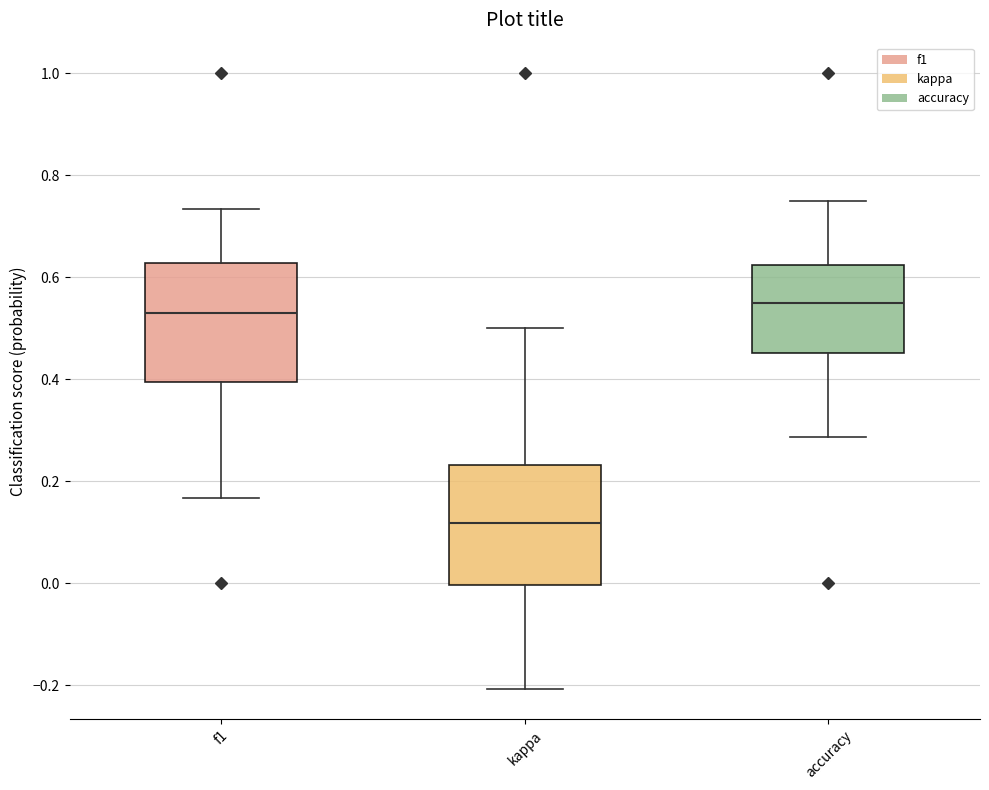

Reading left to right, transcribe this box plot: for each box, give where its median line is, the range the box spans, and where its two whiskers end, as read against the y-axis. The values are not printed on the chart, so give them approximately, as read against the axis.

f1: median 0.52, box 0.40 to 0.62, whiskers 0.16 to 0.74
kappa: median 0.12, box 0.00 to 0.24, whiskers -0.20 to 0.50
accuracy: median 0.54, box 0.46 to 0.62, whiskers 0.28 to 0.76